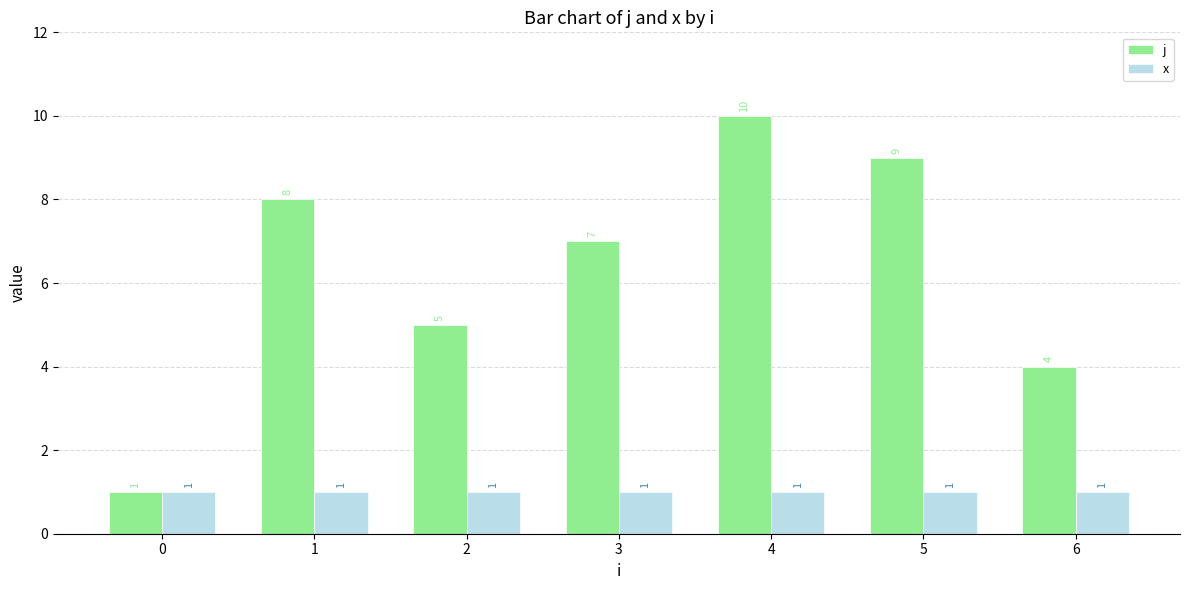

Is it true that x equals 1 at 1?

True